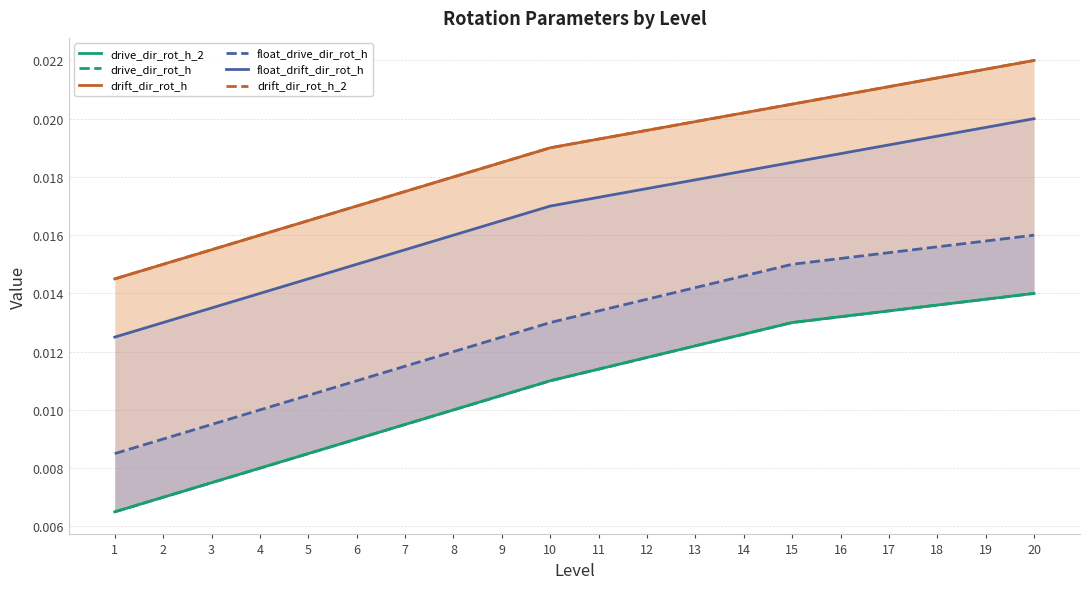

At which label does float_drift_dir_rot_h reach its peak?

20